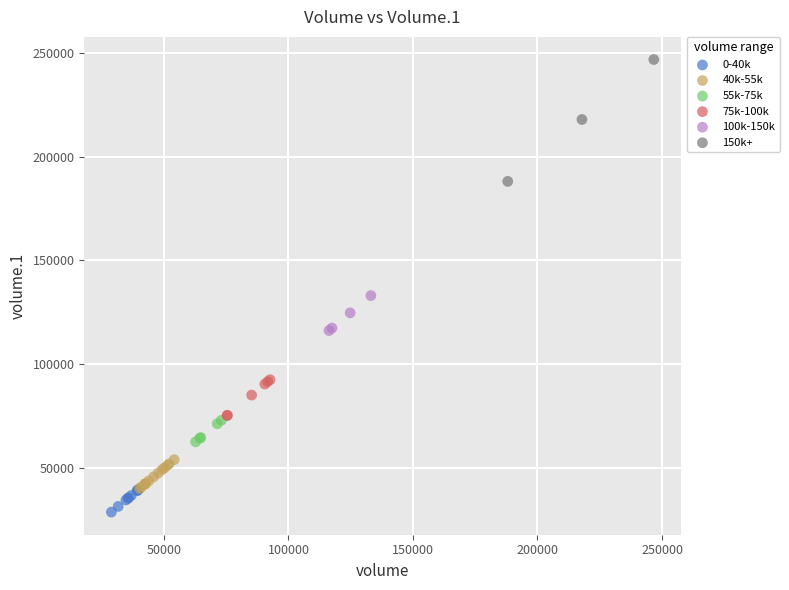

Which series contains the highest Y value?

150k+